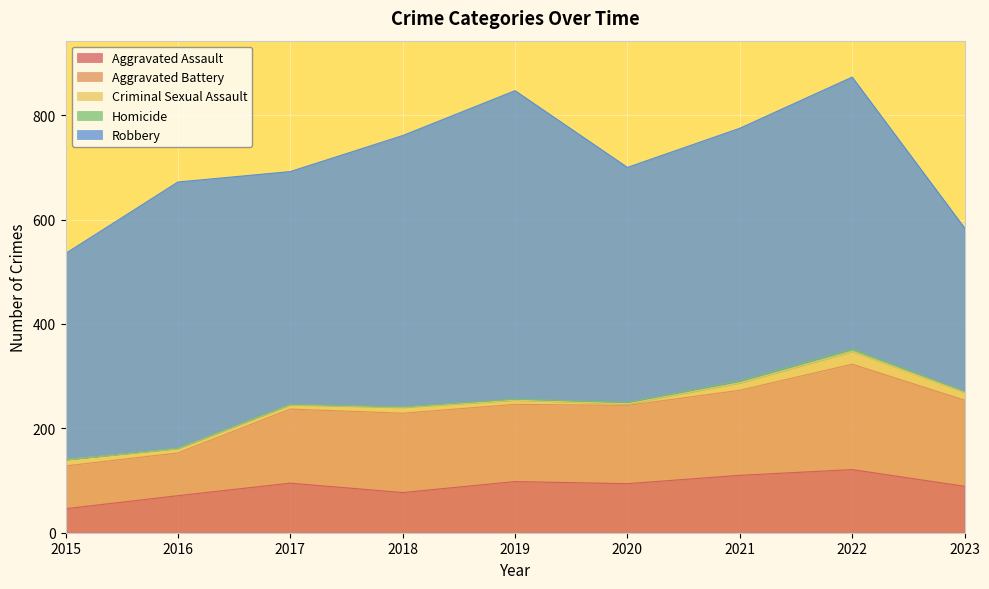

What is the total value across all series at 2015?

535